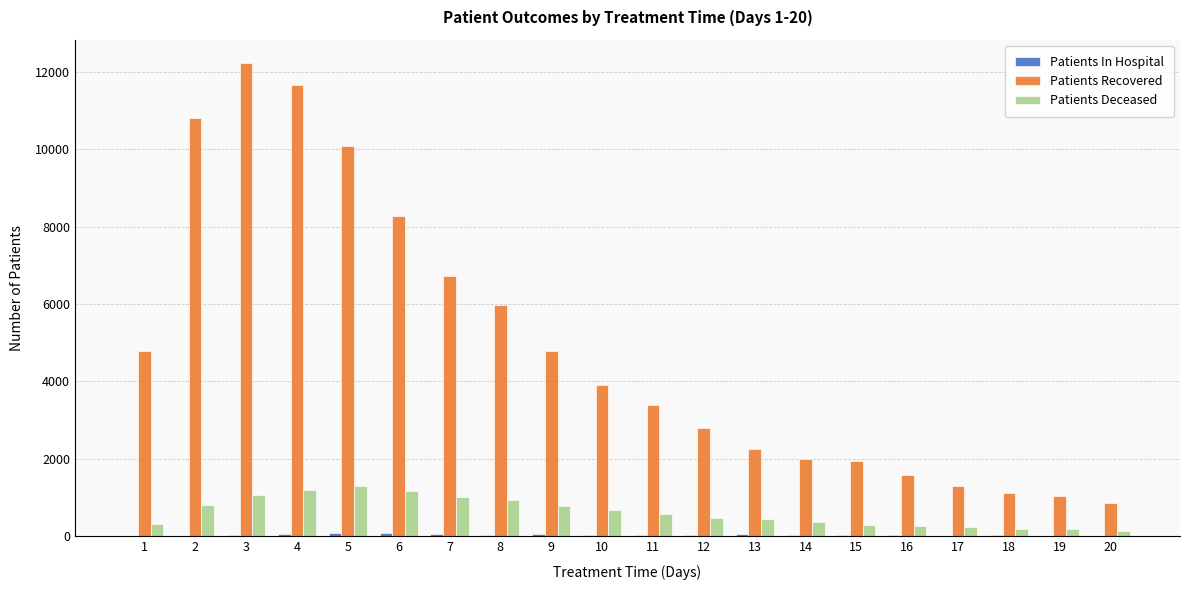

The value of Patients Recovered at 5 is 17510. True or false?

False